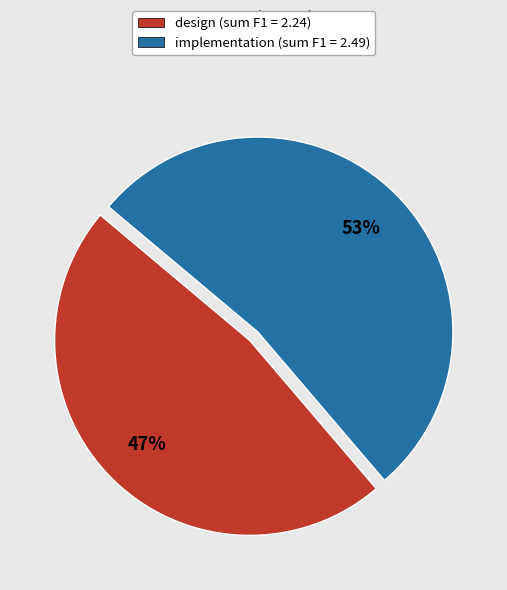

Does any single category account for the majority?

Yes